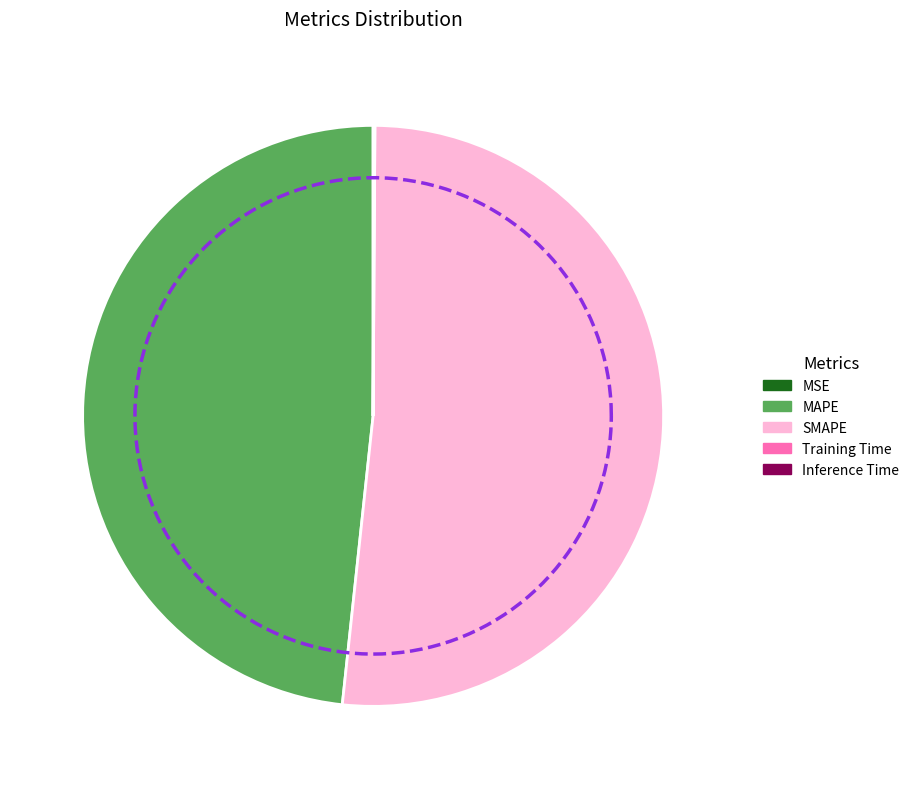

Is it true that MSE is 0% of the pie?

True